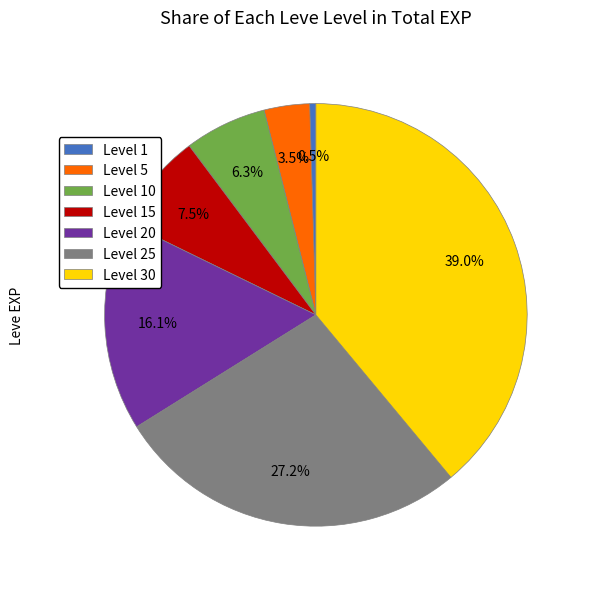

Does Level 1 account for over 50% of the chart?

No